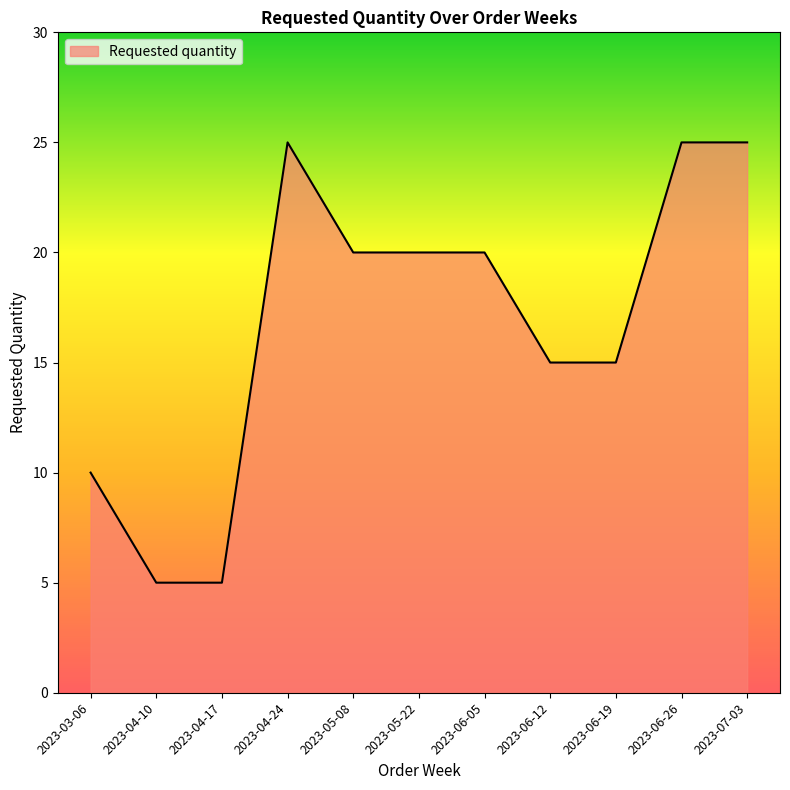

Reading left to right, extract all data points from this chart.

10	5	5	25	20	20	20	15	15	25	25